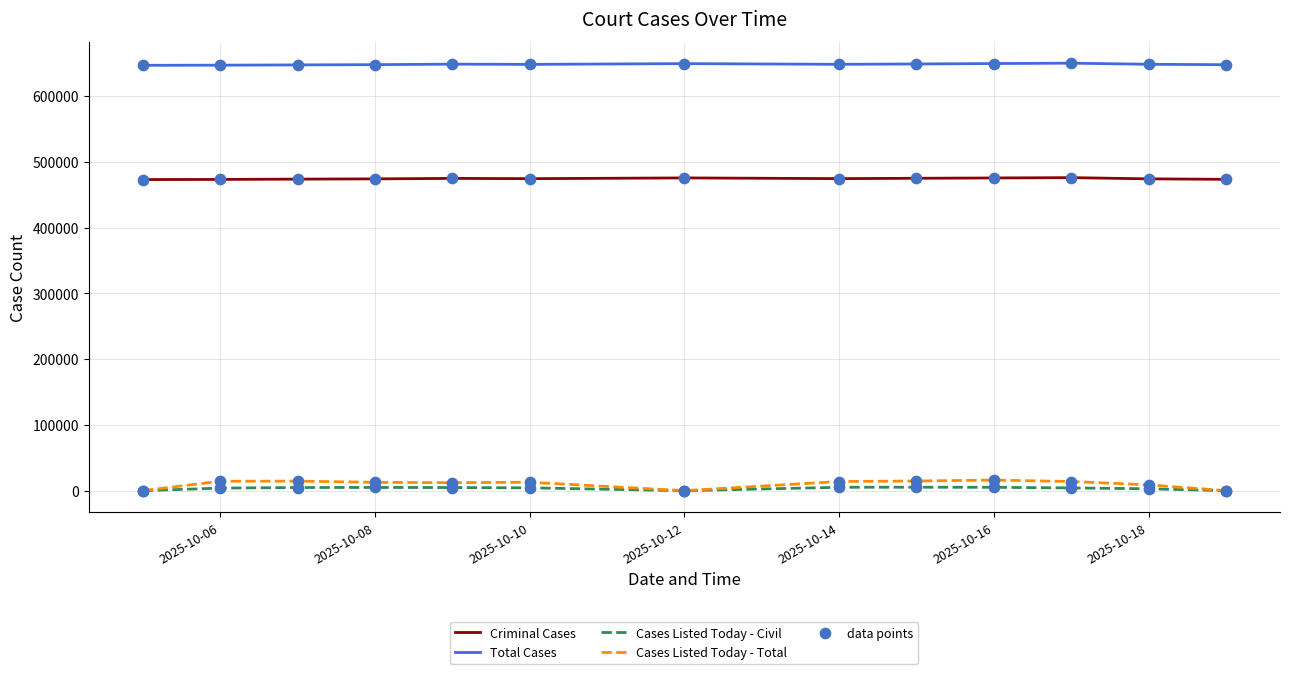

Which series has the largest range (max minus min)?

Cases Listed Today - Total